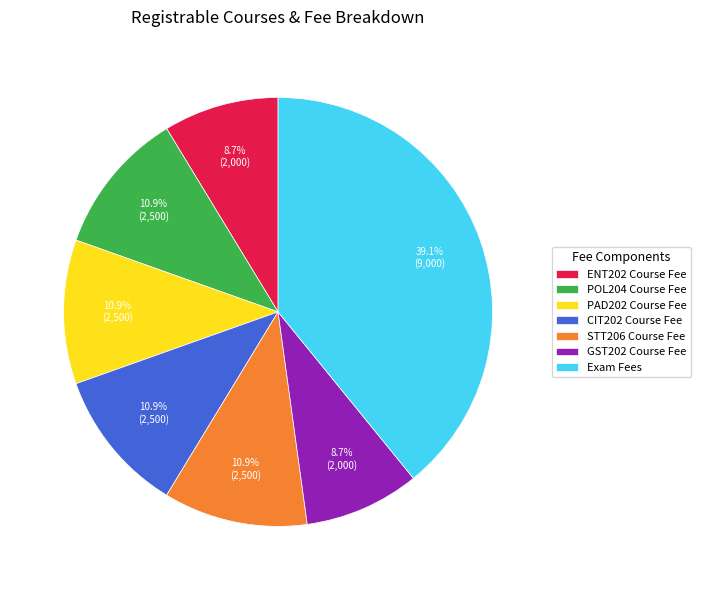

What is the total percentage of STT206 Course Fee and Exam Fees?

50.0%